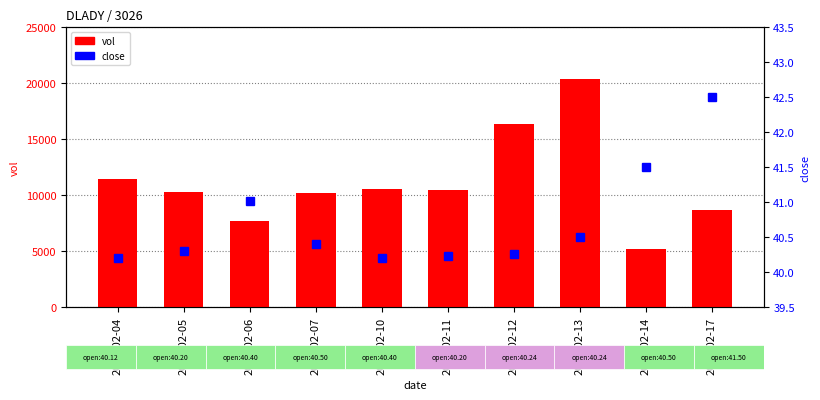

Which category has the highest value in the close series?

2020-02-17